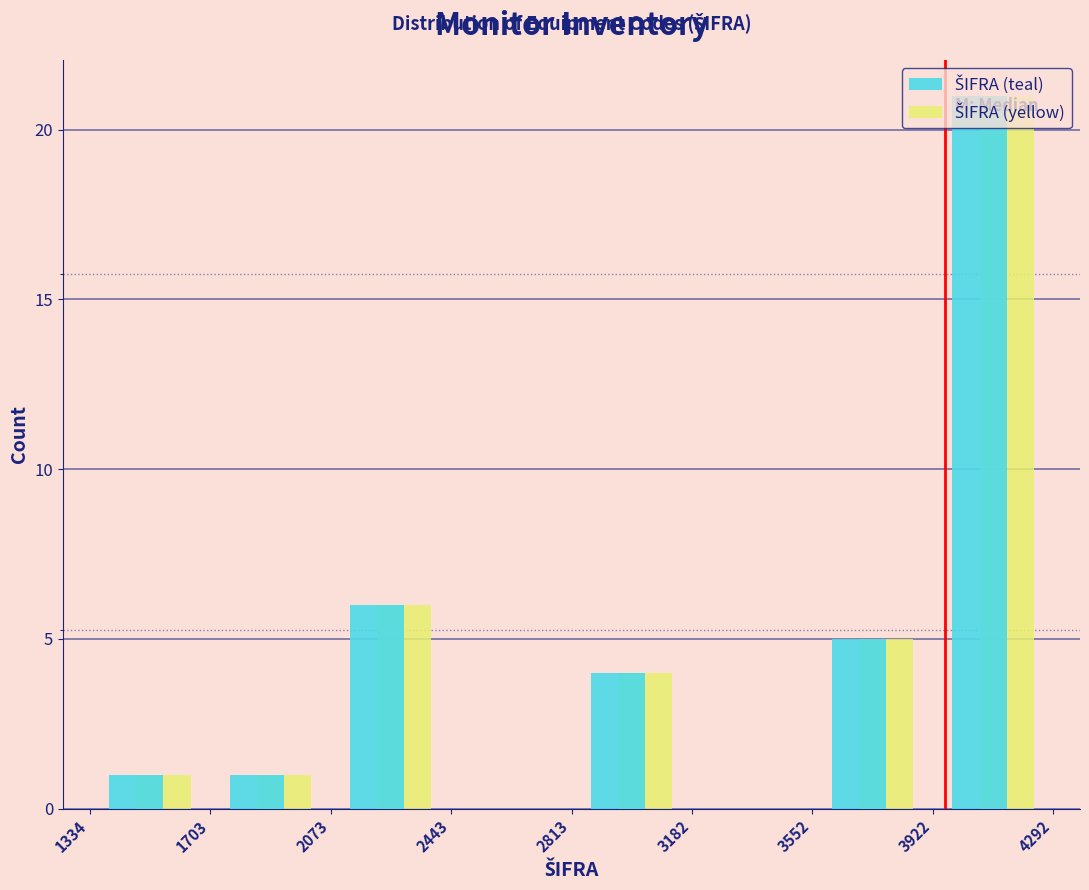

In the ŠIFRA (teal) series, which range on the x-axis has the tallest bar?

3922 to 4292